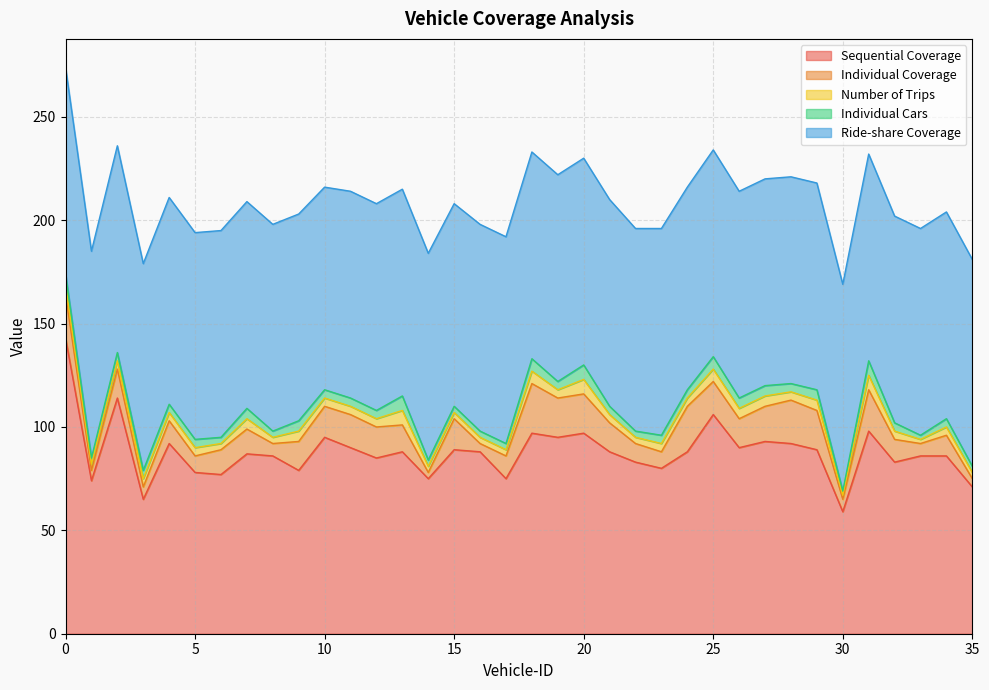

At which label does Individual Coverage reach its peak?

18